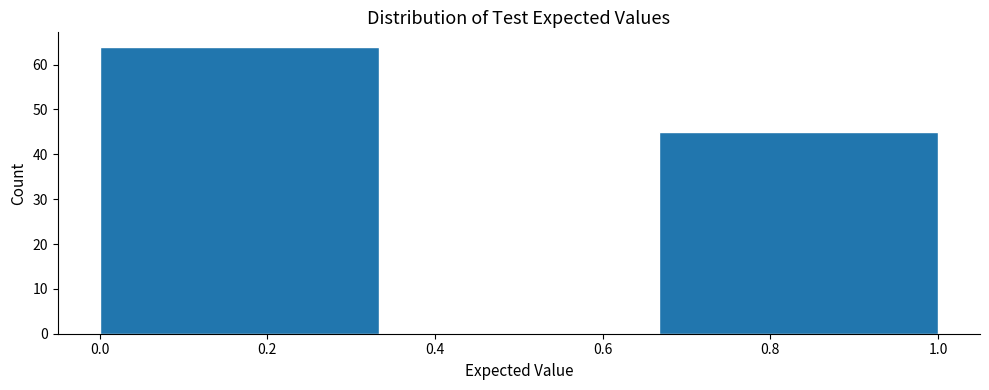

Which range on the x-axis has the tallest bar?

0.00 to 0.34